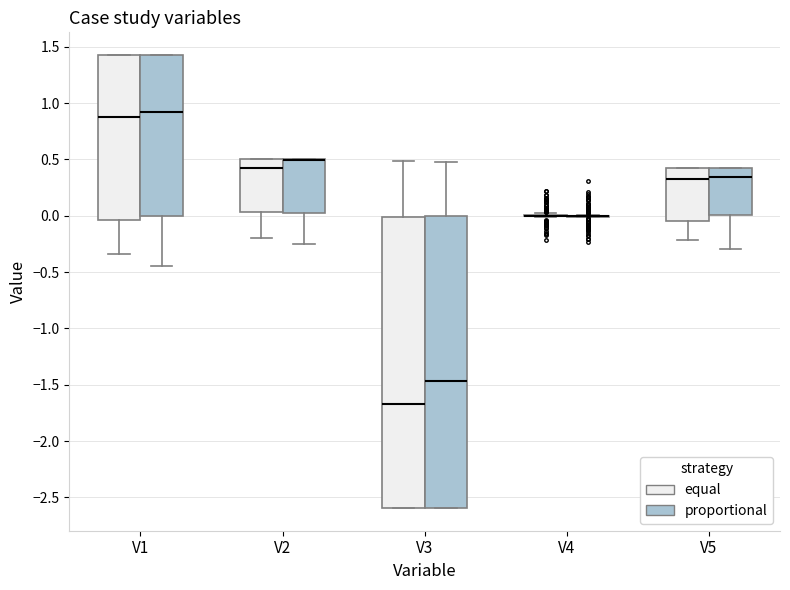

Reading left to right, read every box against the y-axis: the position of its median line, the range the box covers, and the ends of its whiskers. The values are not printed on the chart, so give them approximately, as read against the axis.

V1 (equal): median 0.85, box -0.05 to 1.45, whiskers -0.35 to 1.45
V1 (proportional): median 0.90, box 0.00 to 1.45, whiskers -0.45 to 1.45
V2 (equal): median 0.40, box 0.05 to 0.50, whiskers -0.20 to 0.50
V2 (proportional): median 0.50 (drawn on the box's upper edge), box 0.00 to 0.50, whiskers -0.25 to 0.50
V3 (equal): median -1.65, box -2.60 to 0.00, whiskers -2.60 to 0.50
V3 (proportional): median -1.45, box -2.60 to 0.00, whiskers -2.60 to 0.50
V4 (equal): box collapsed to a line at 0.00, whiskers 0.00 to 0.00
V4 (proportional): box collapsed to a line at 0.00, whiskers 0.00 to 0.00
V5 (equal): median 0.35, box -0.05 to 0.40, whiskers -0.20 to 0.40
V5 (proportional): median 0.35, box 0.00 to 0.40, whiskers -0.30 to 0.40